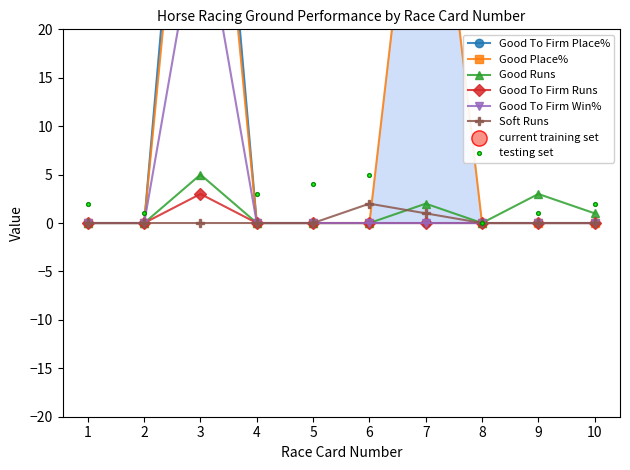

Which series reaches the maximum Y coordinate?

Good To Firm Place%